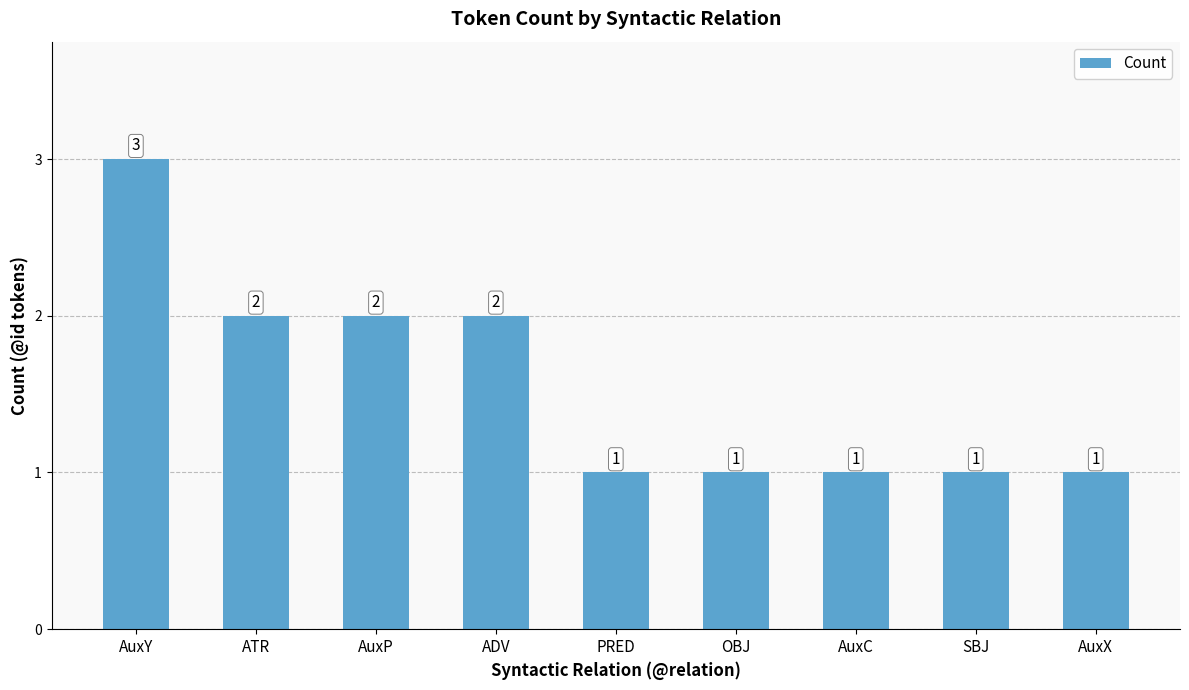

Reading left to right, list all the values displayed in this chart.

AuxY=3	ATR=2	AuxP=2	ADV=2	PRED=1	OBJ=1	AuxC=1	SBJ=1	AuxX=1